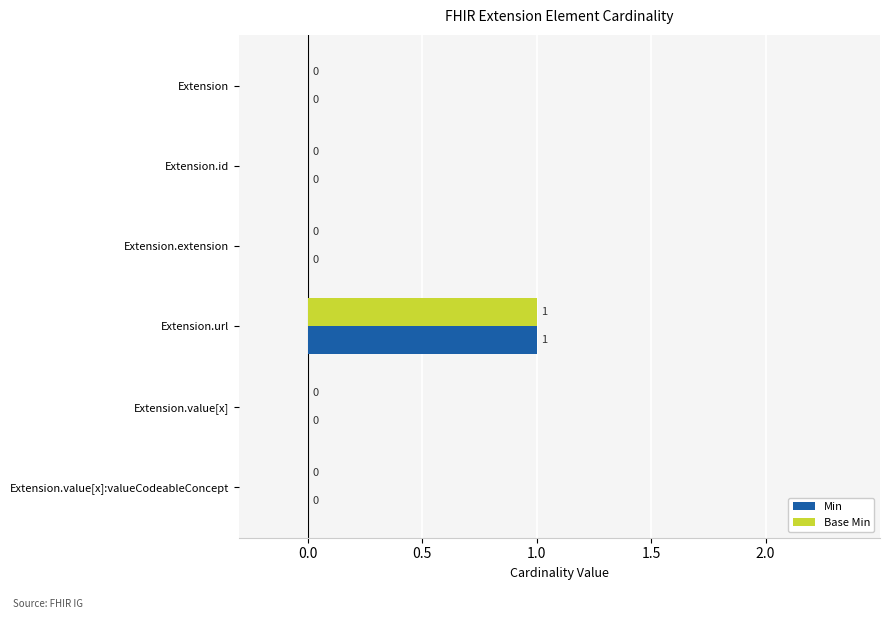

At which category is the sum across all series the highest?

Extension.url